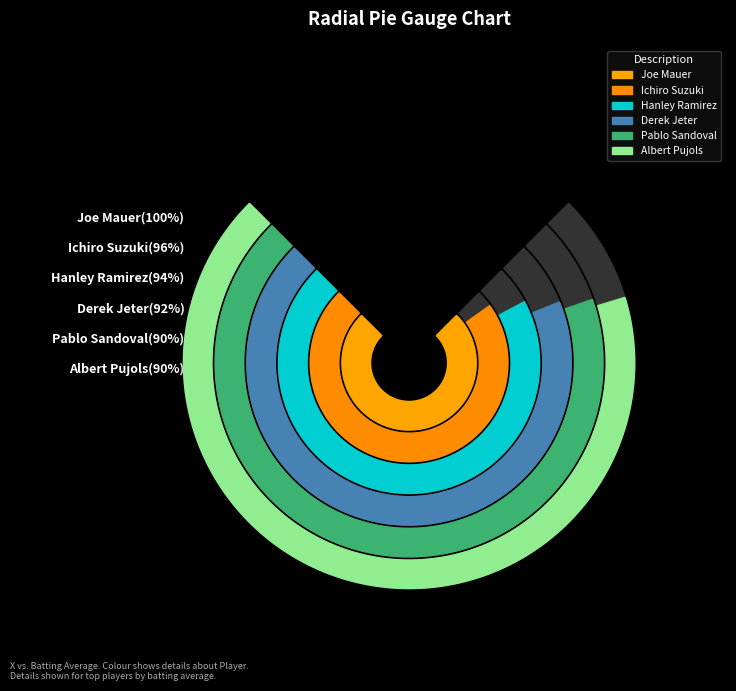

Which slice is the largest?

False